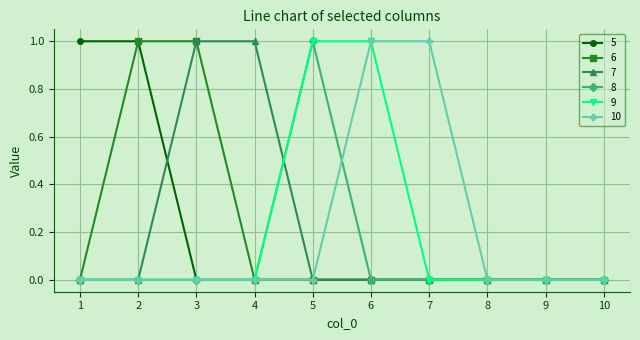

Is this an area chart (filled region under the line)?

No